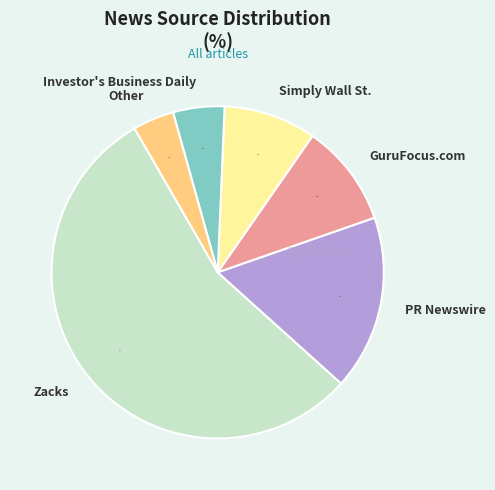

The GuruFocus.com slice represents 10% of the pie. True or false?

True